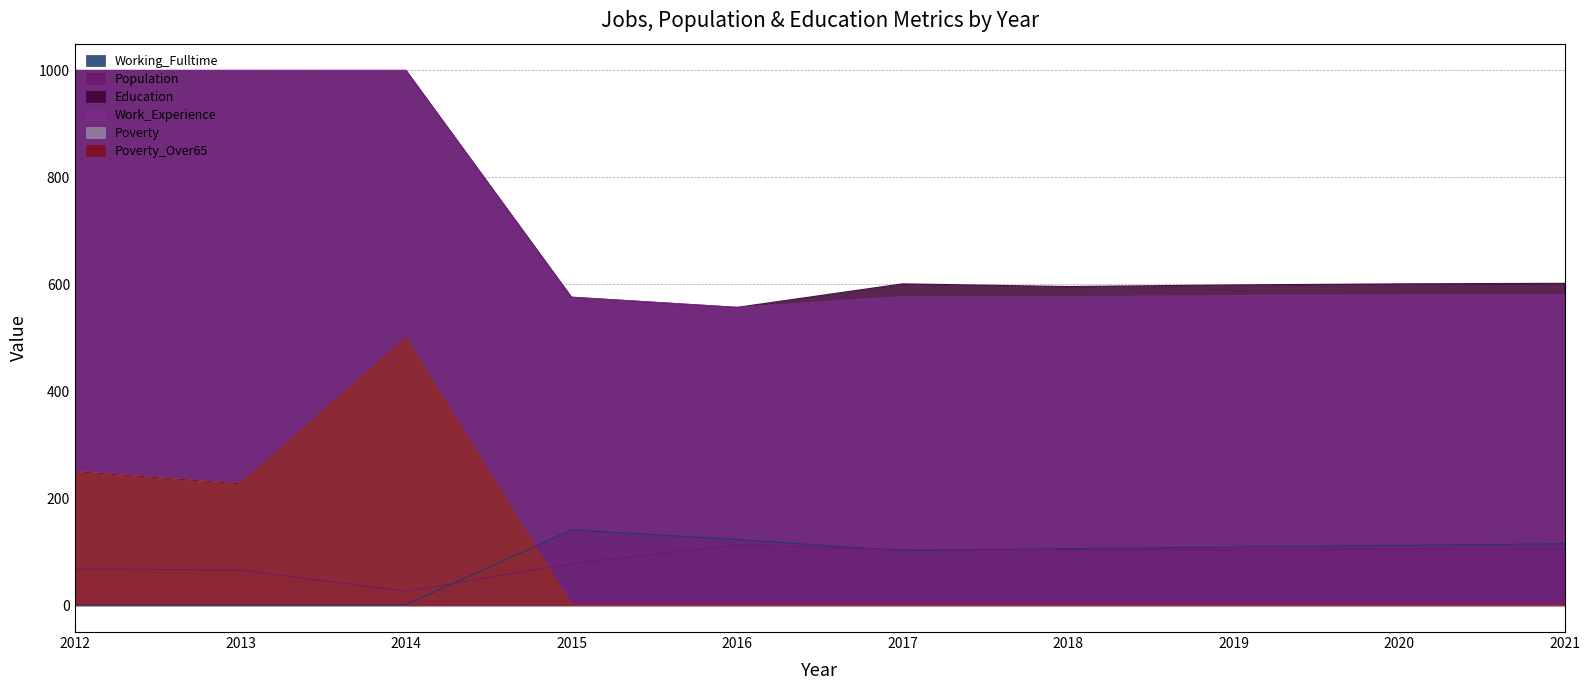

What is the lowest value of the Work_Experience series?

557